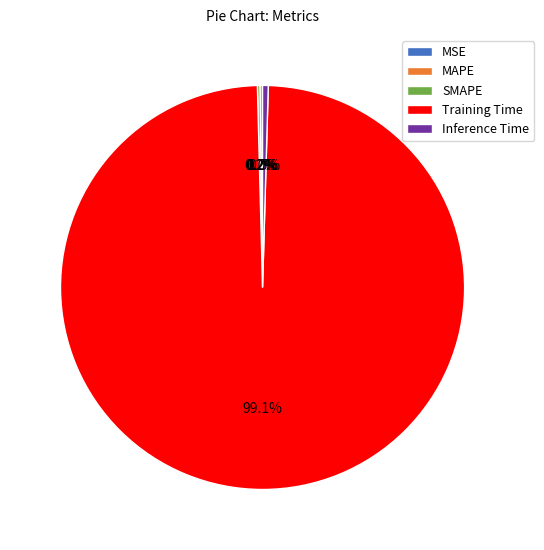

How many slices are in this pie chart?

5